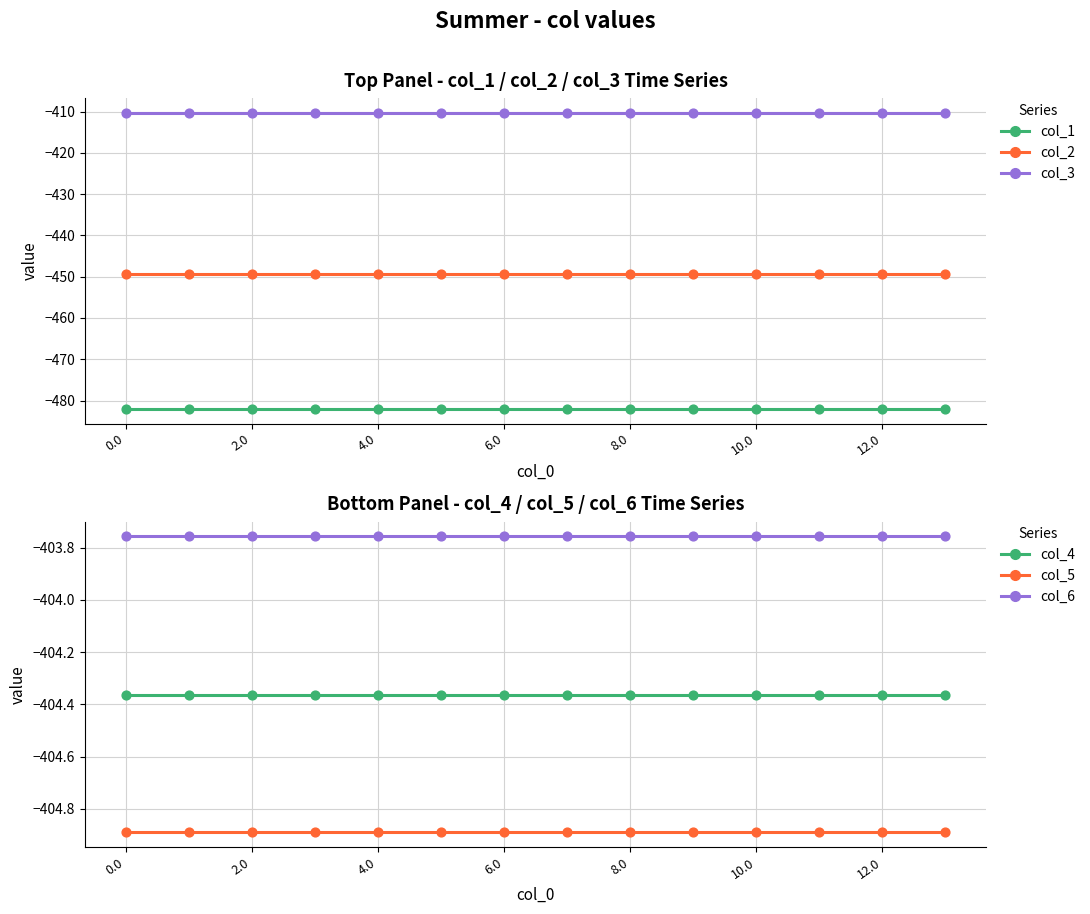

Which series has the largest total across all categories?

col_6